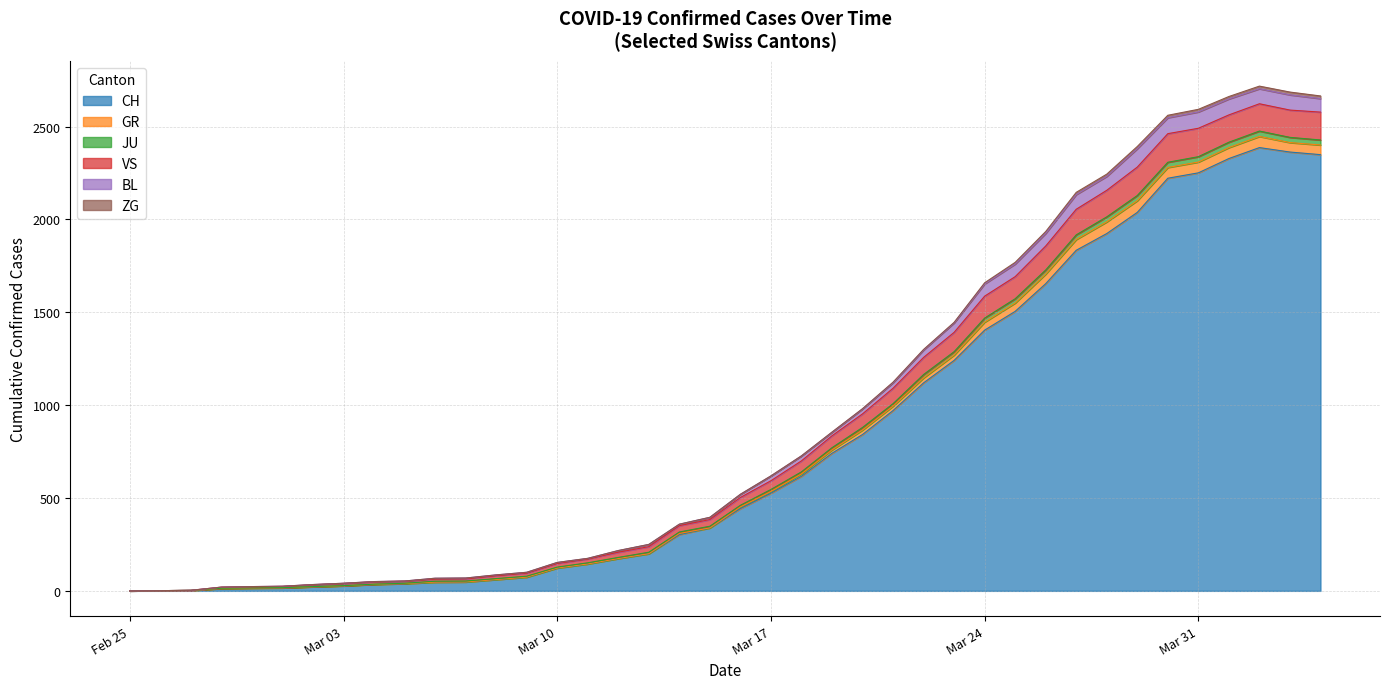

Does the chart have visible grid lines?

Yes